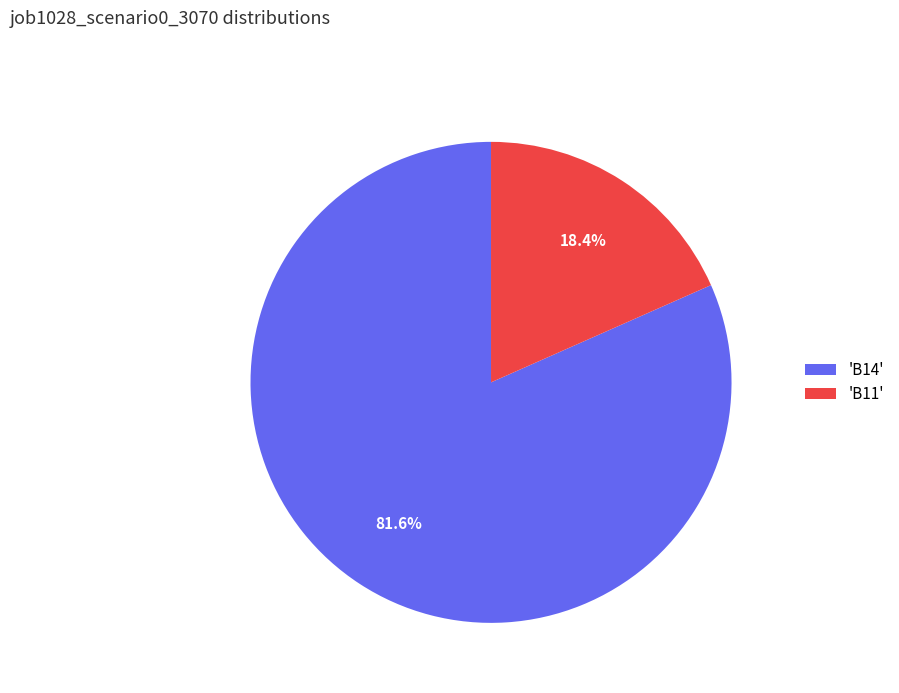

To the nearest percent, what is the average slice percentage?

50%